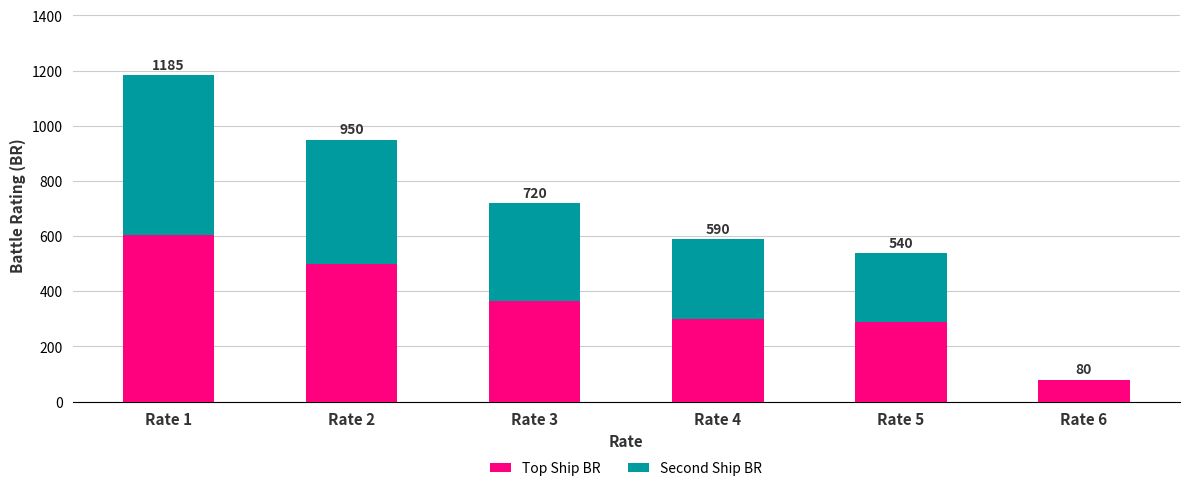

What are all the series names shown in the legend?

Top Ship BR, Second Ship BR